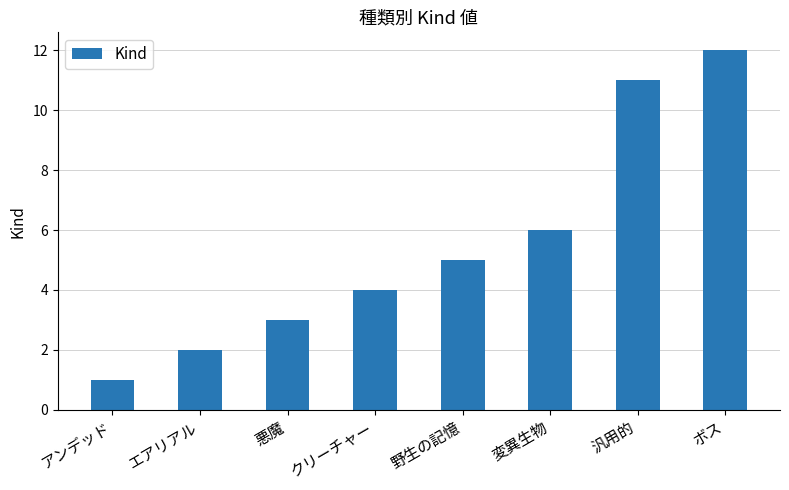

True or false: the data shows 3 at エアリアル.

False